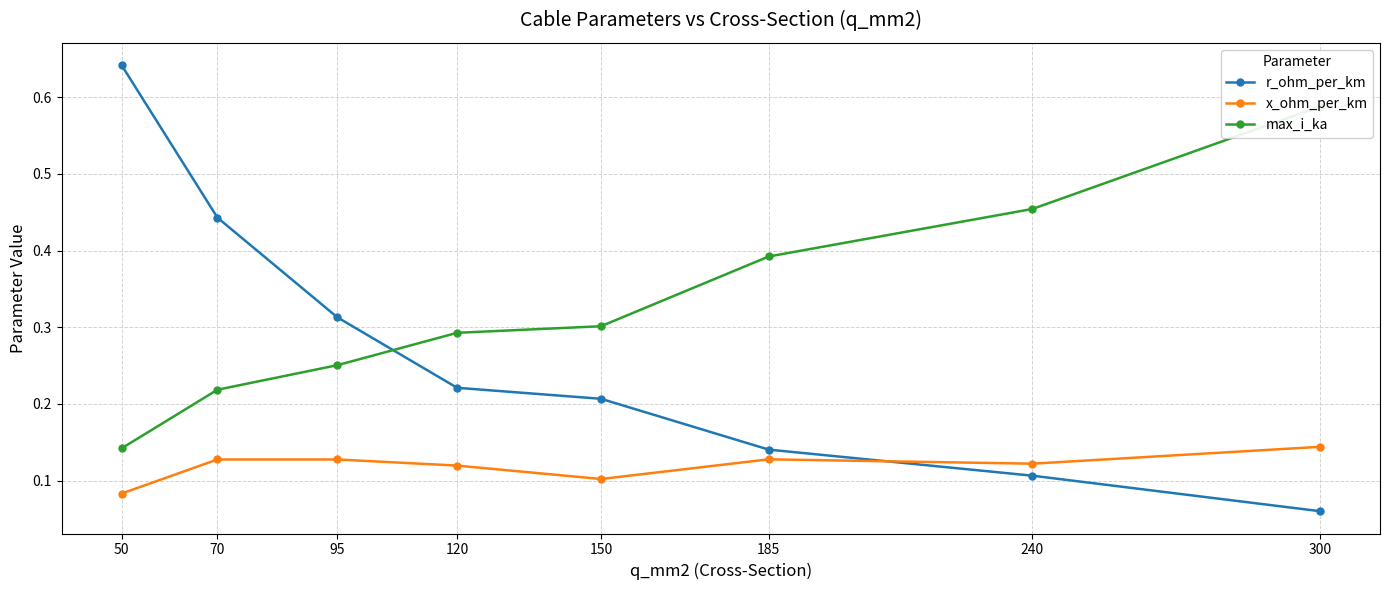

What is the sum of the x_ohm_per_km values at 185 and 70?

0.3